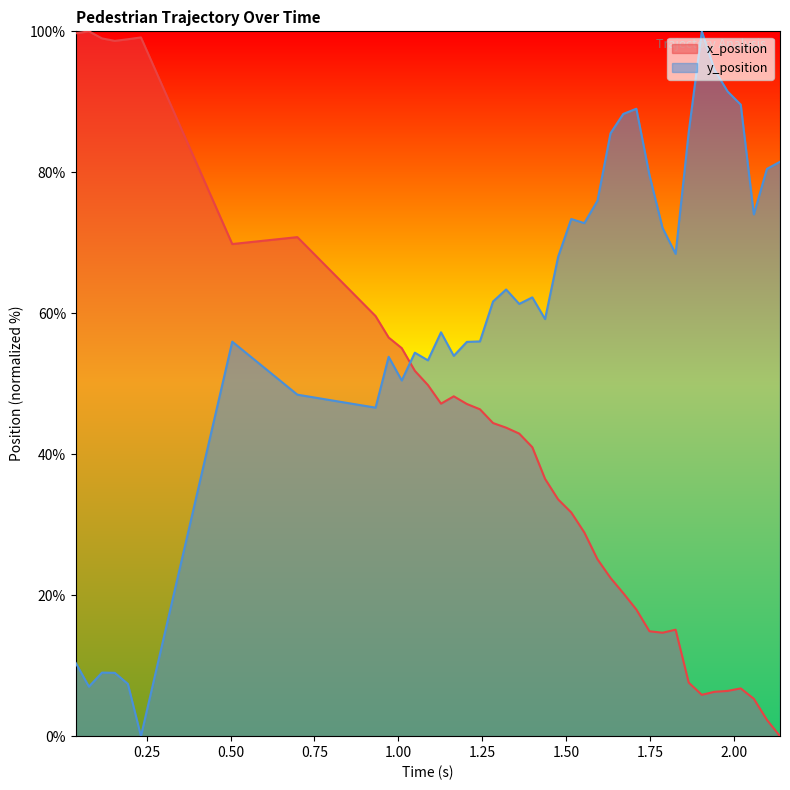

Which series has the largest total across all categories?

y_position